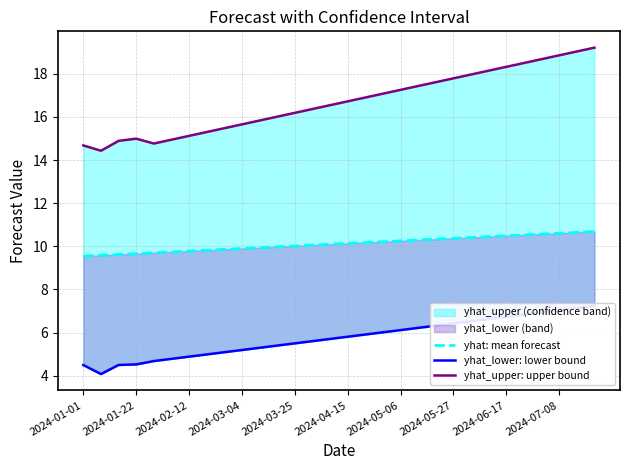

At how many categories does at least one series exceed 5?

30